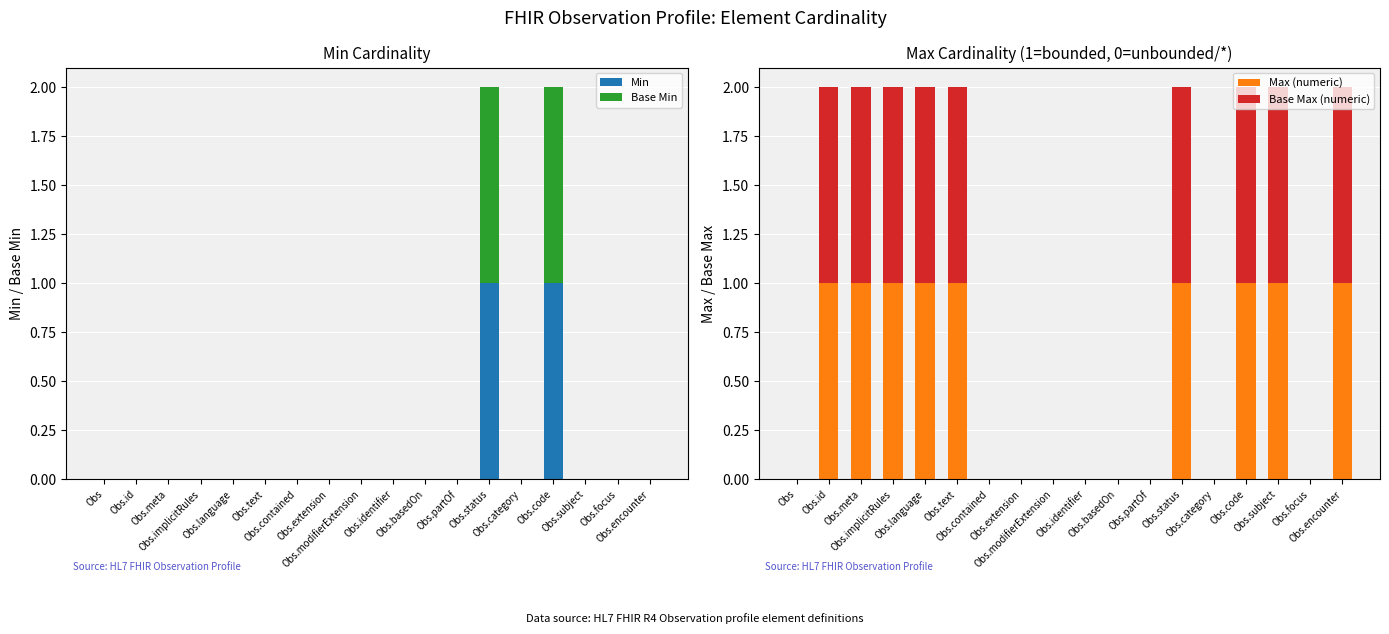

True or false: Base Max (numeric) has a value of -1 at Obs.focus.

False